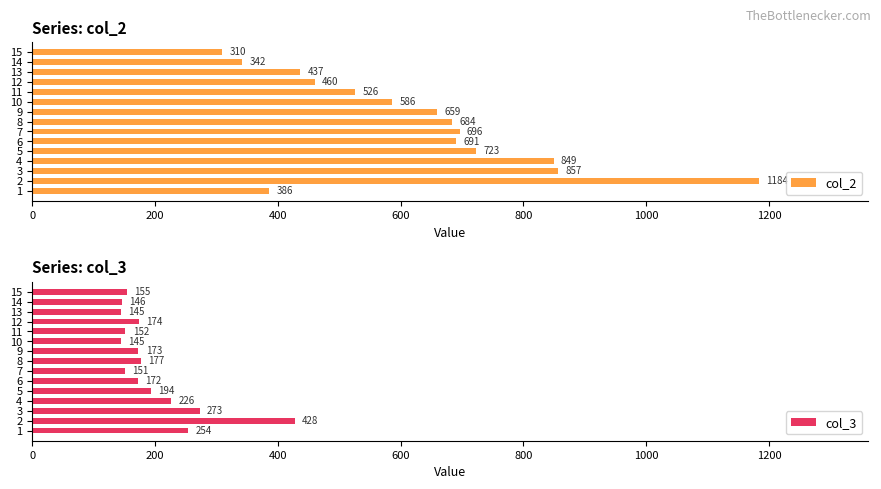

Is it true that col_2 equals 386 at 1?

True